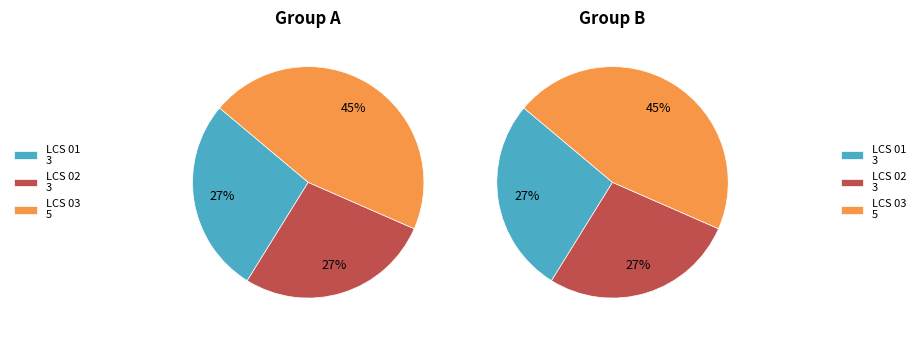

What percentage is the LCS 01 slice, to the nearest percent?

27%